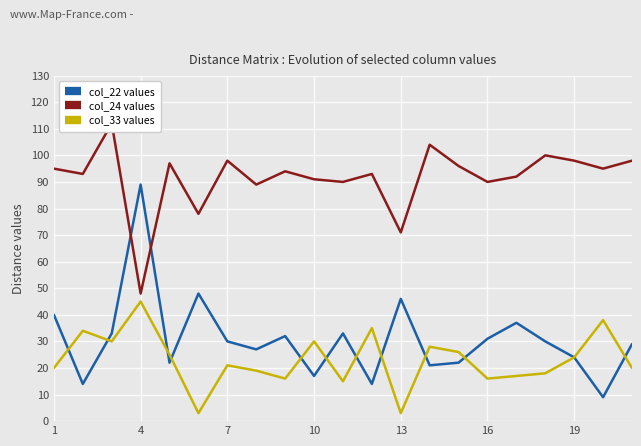

Reading left to right, extract all data points from this chart.

col_22 values: 40	14	33	89	22	48	30	27	32	17	33	14	46	21	22	31	37	30	24	9	29
col_24 values: 95	93	112	48	97	78	98	89	94	91	90	93	71	104	96	90	92	100	98	95	98
col_33 values: 20	34	30	45	25	3	21	19	16	30	15	35	3	28	26	16	17	18	24	38	20